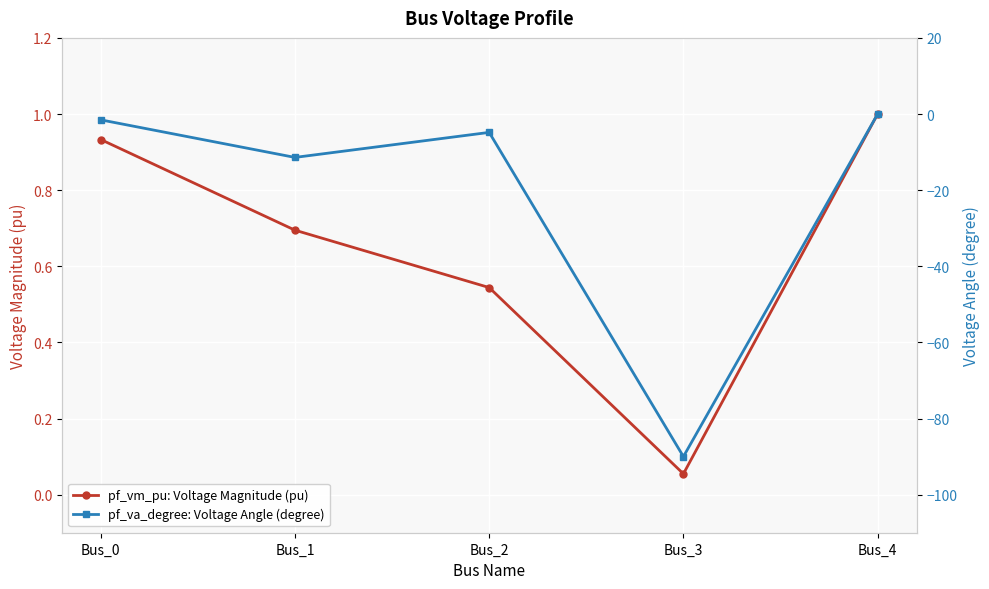

What is the difference between the pf_vm_pu: Voltage Magnitude (pu) values at Bus_0 and Bus_2?

0.4